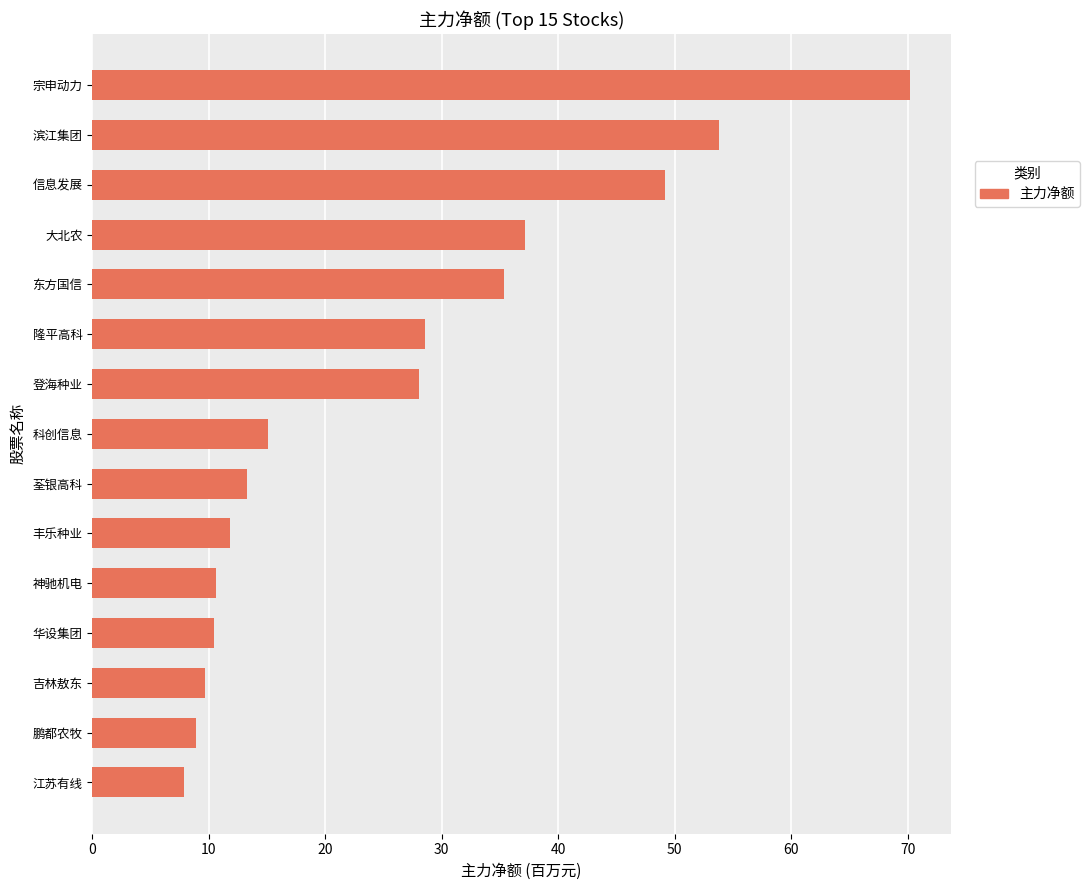

What is the value of the 2nd bar from the top?

53.8